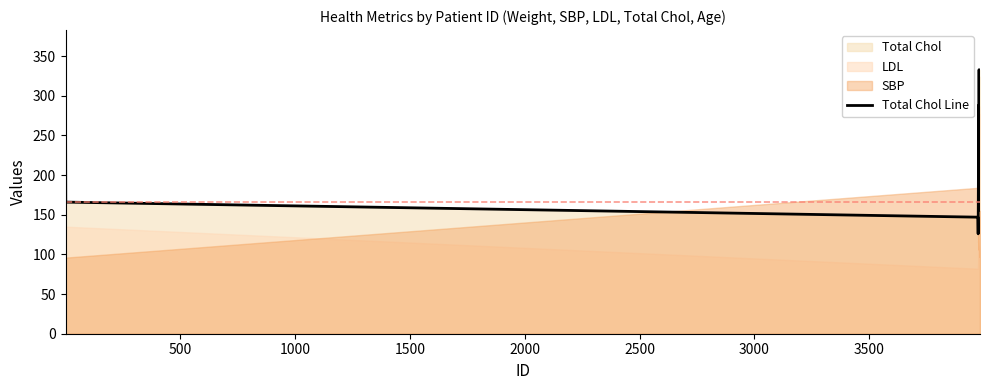

What is the minimum value for Total Chol Line?

126